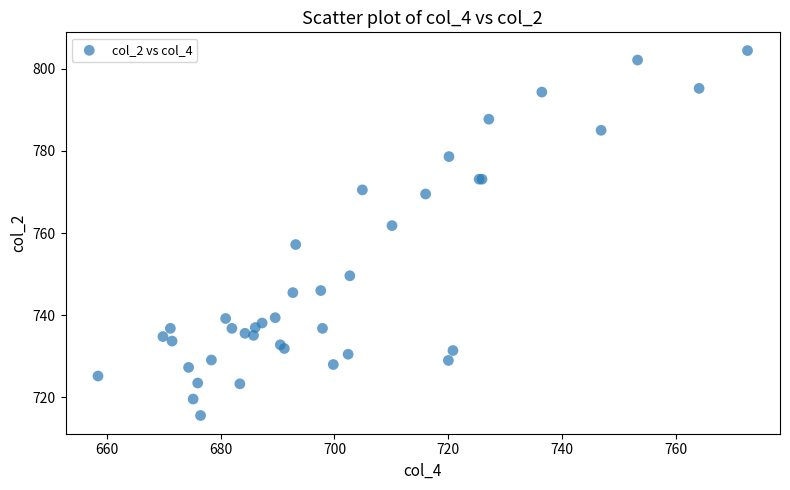

What Y value in the scatter plot is closest to 760?

761.8